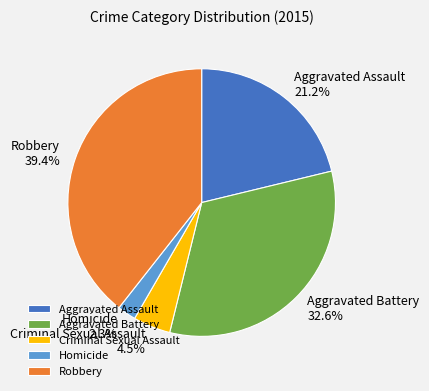

To the nearest percent, what is the combined percentage of Aggravated Battery and Robbery?

72%